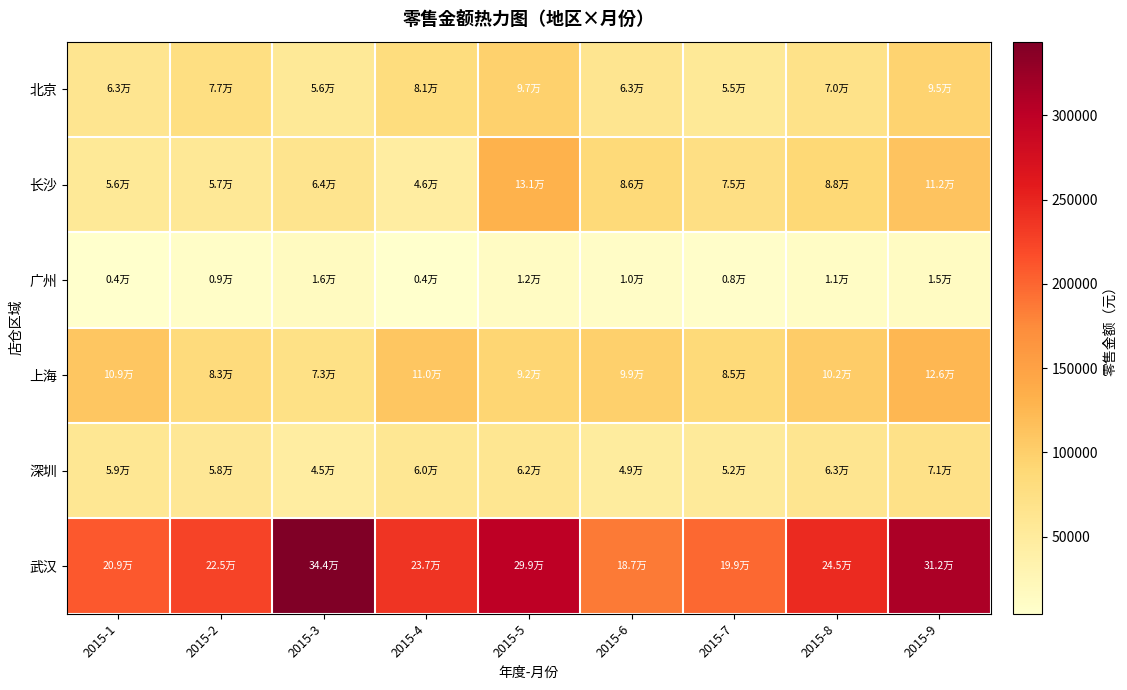

What is the difference between the highest and lowest values at 2015-8?

234090.0